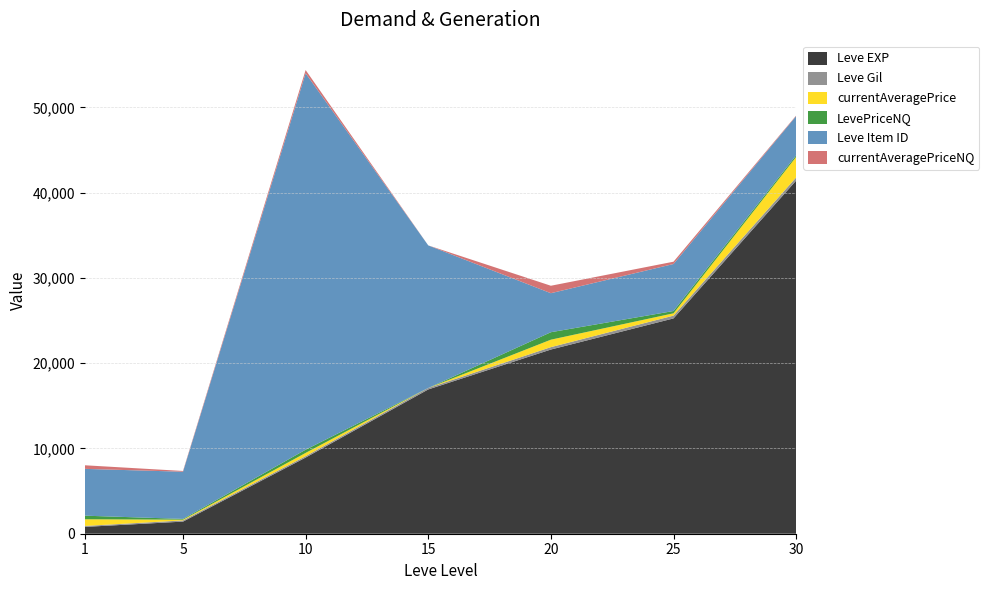

Reading left to right, transcribe all the data shown in this chart.

Leve EXP: 800	1420	8930	16920	21600	25250	41410
Leve Gil: 113	140	169	172	281	326	372
currentAveragePrice: 781	89	378	0	875	271	2402
LevePriceNQ: 422	89	378	0	875	271	190
Leve Item ID: 5489	5533	44146	16720	4575	5512	4599
currentAveragePriceNQ: 422	89	378	0	875	271	63